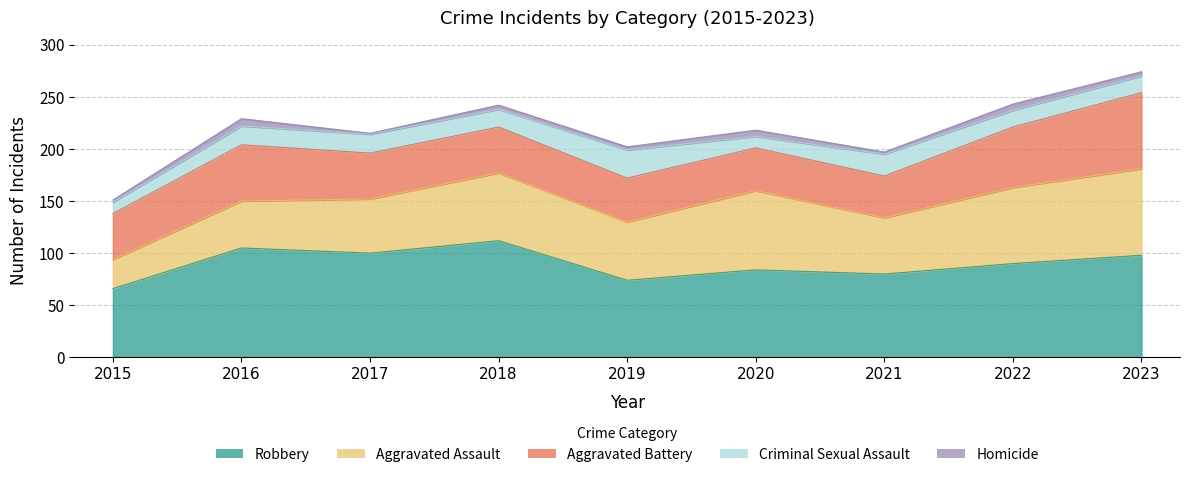

True or false: Criminal Sexual Assault has more than 0 interior local peaks.

True